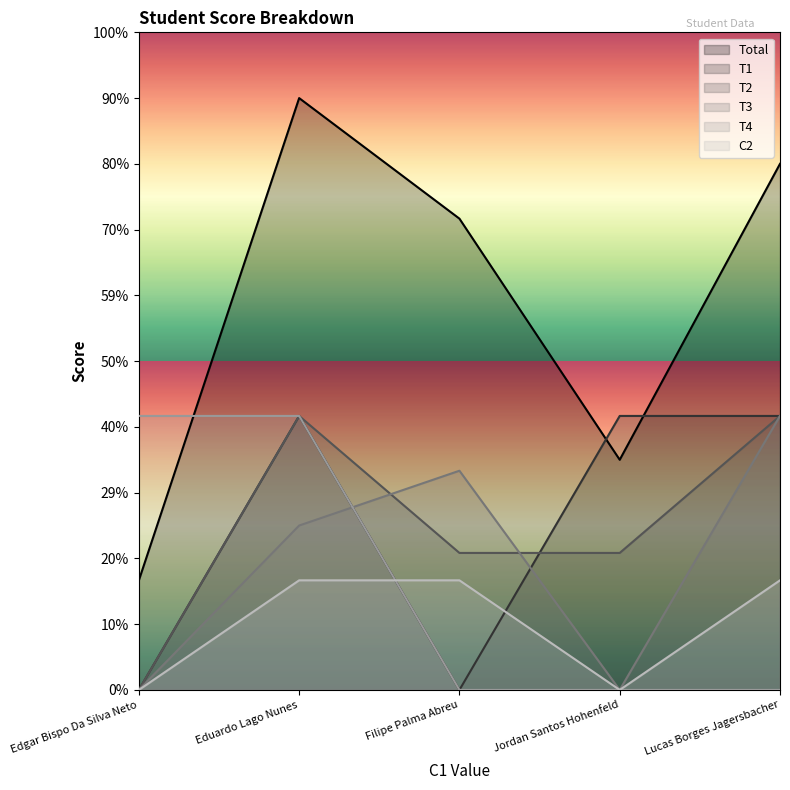

Reading left to right, transcribe all the data shown in this chart.

Total: 1.0	5.4	4.3	2.1	4.8
T1: 0.0	2.5	0.0	2.5	2.5
T2: 0.0	2.5	1.2	1.2	2.5
T3: 0.0	1.5	2.0	0.0	2.5
T4: 2.5	2.5	0.0	0.0	0.0
C2: 0.0	1.0	1.0	0.0	1.0